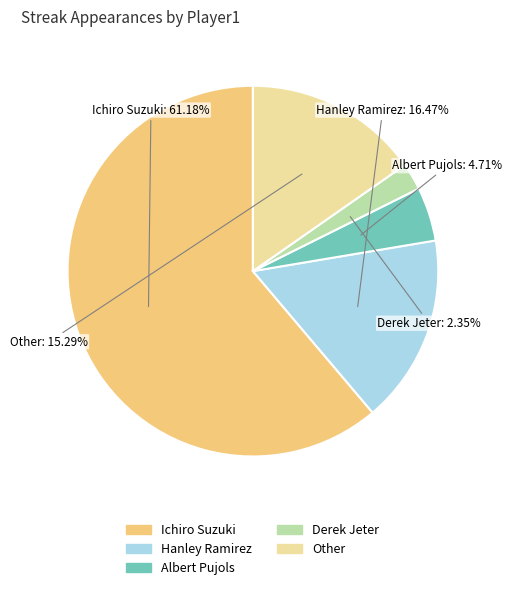

Combined, do Derek Jeter and Other account for over 50%?

No